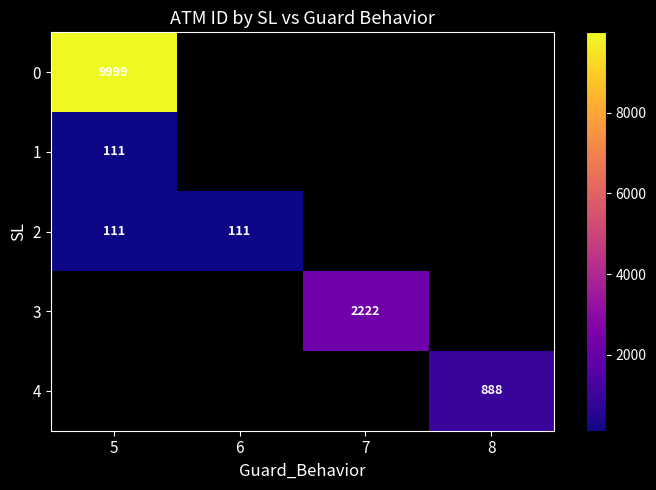

How many series are shown in this chart?

5